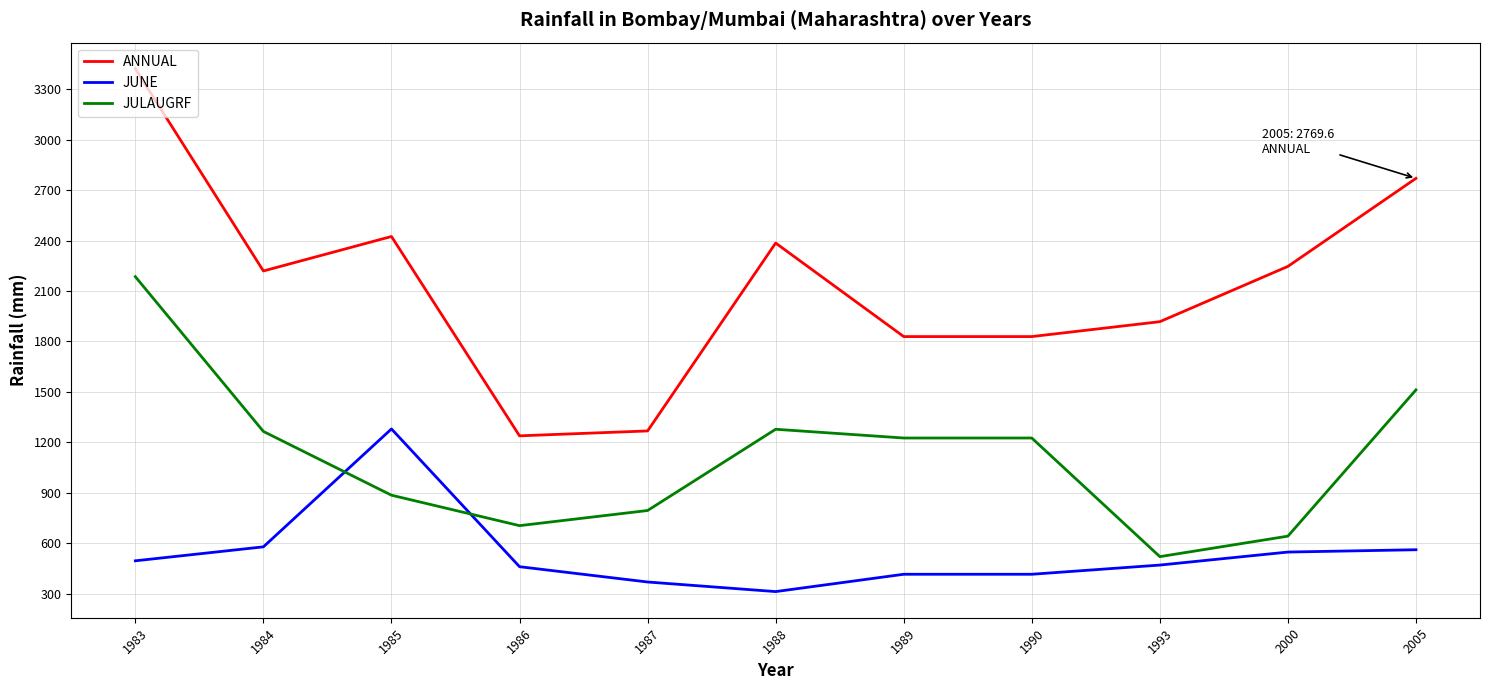

What is the difference between the highest and lowest values at 1990?

1413.0